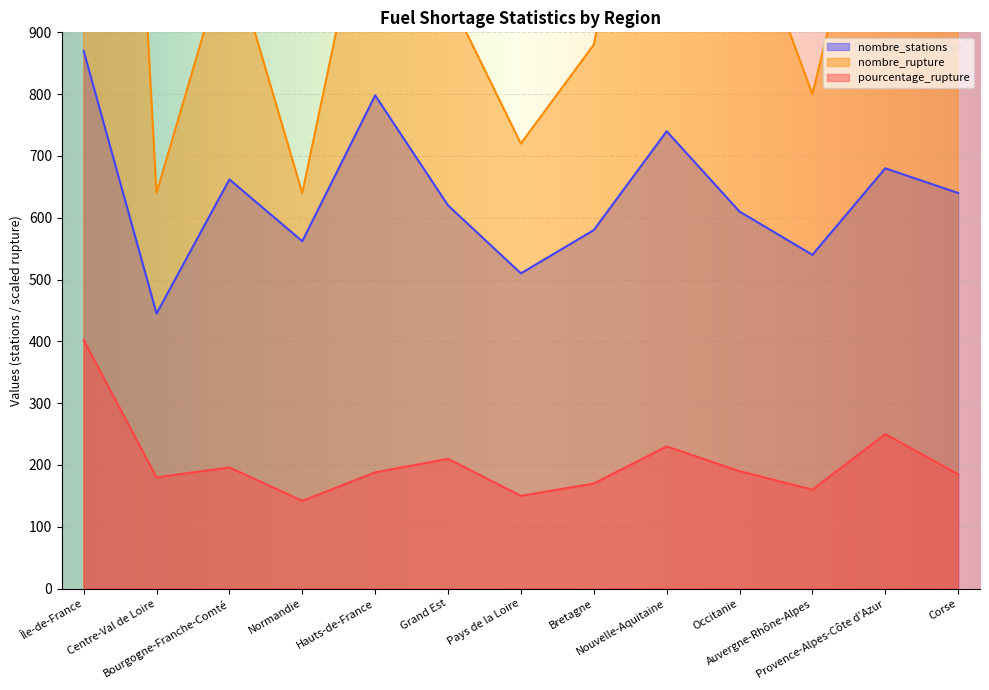

Between Grand Est and Nouvelle-Aquitaine, which series saw the biggest shift?

nombre_rupture